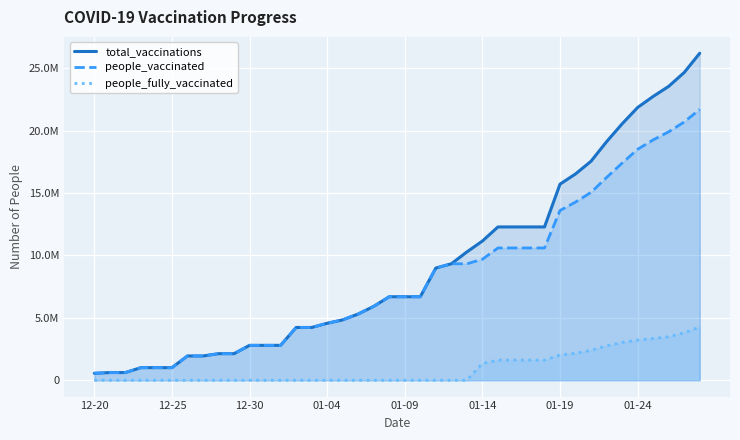

What is the maximum value for people_vaccinated?

21698606